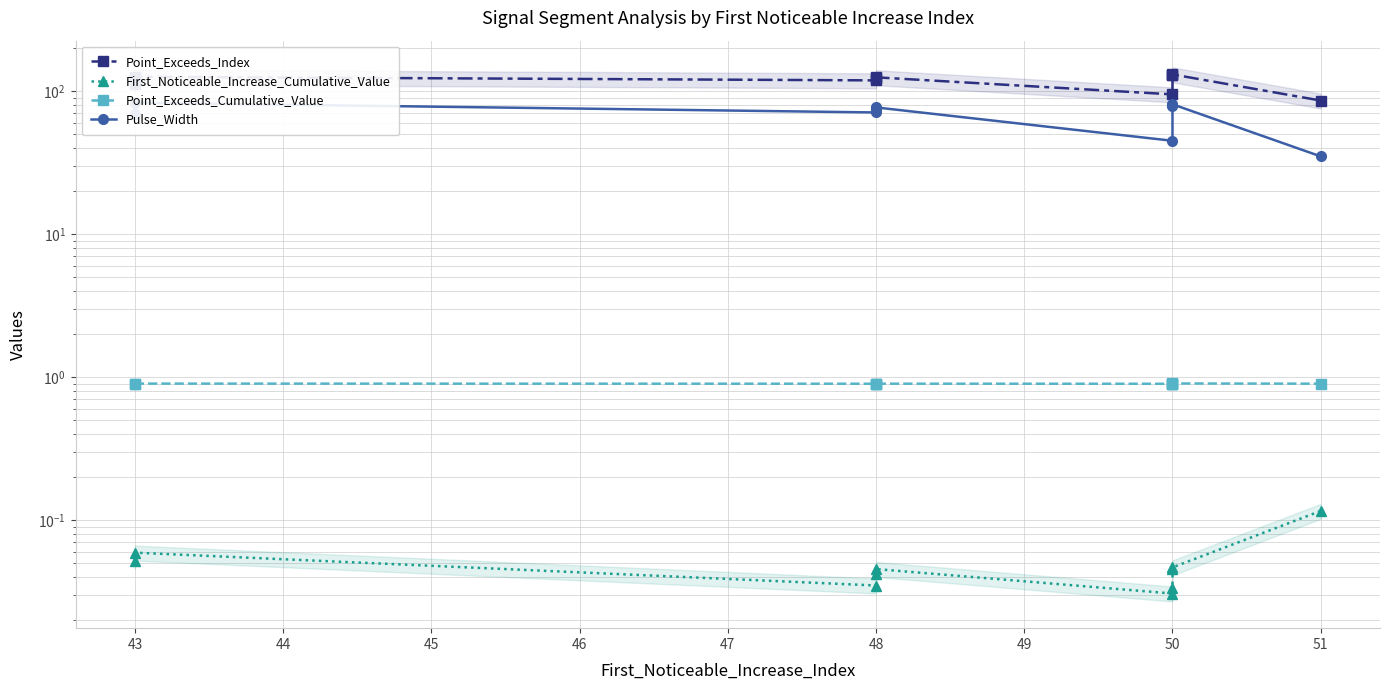

True or false: Point_Exceeds_Cumulative_Value and Point_Exceeds_Index intersect in this chart.

False